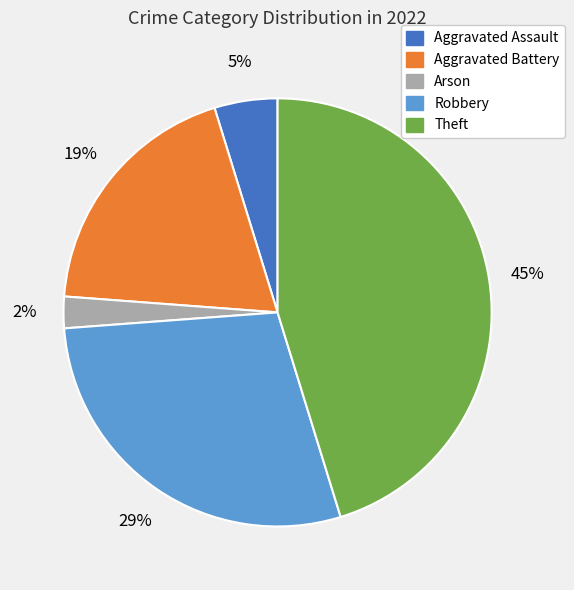

Does any single category account for the majority?

No